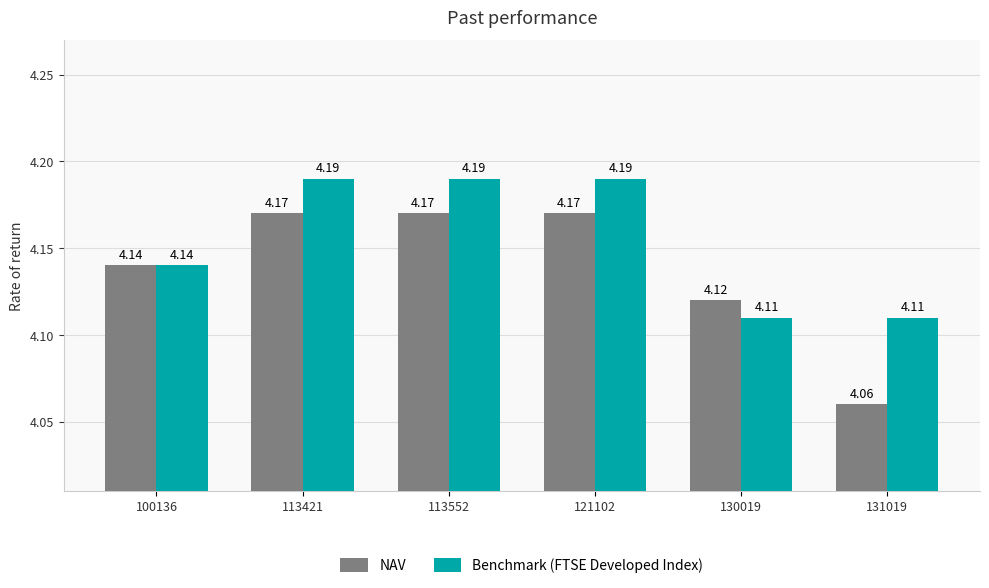

Which series has the widest spread of values?

NAV